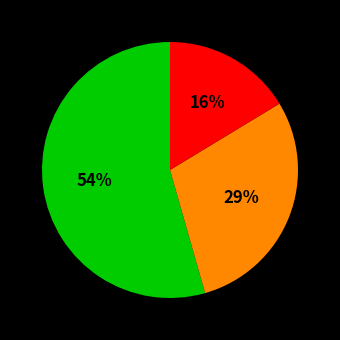

Is there a majority slice in this chart?

Yes